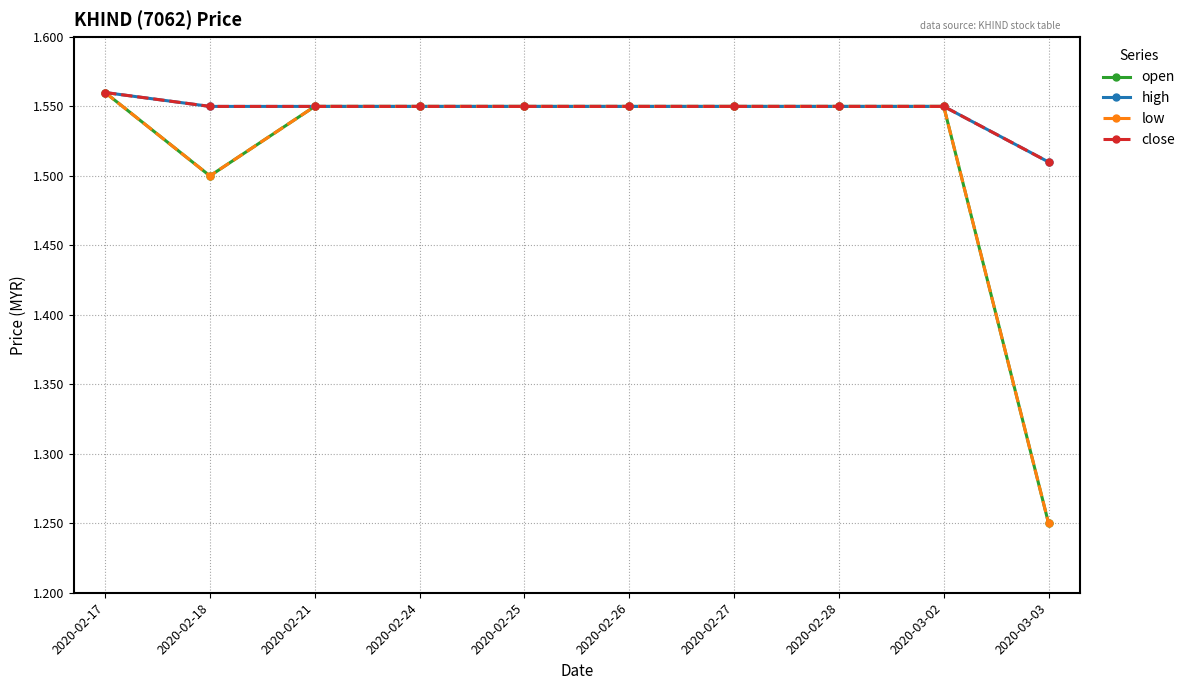

The high series shows 0.9 at 2020-02-27. True or false?

False